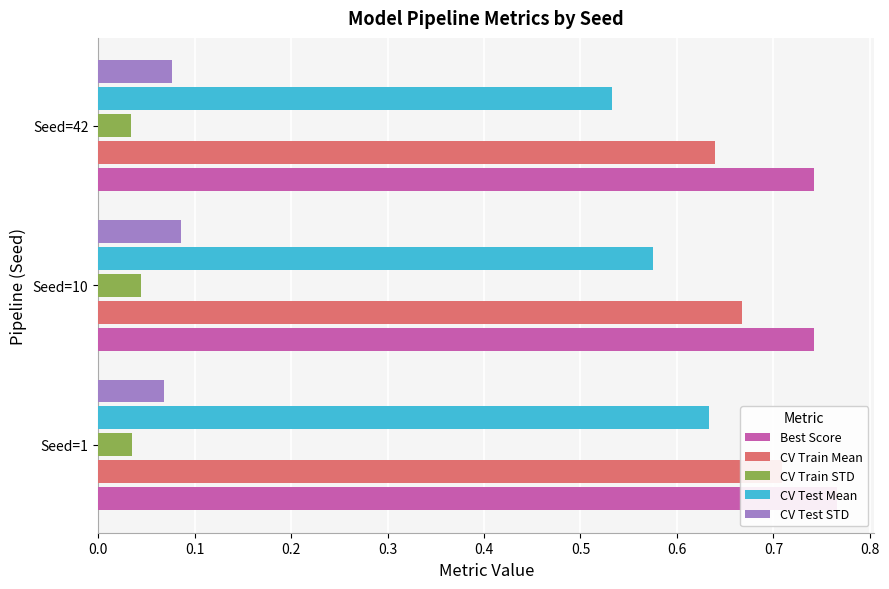

What is the value of the CV Test STD bar at the 1st from the left?

0.1